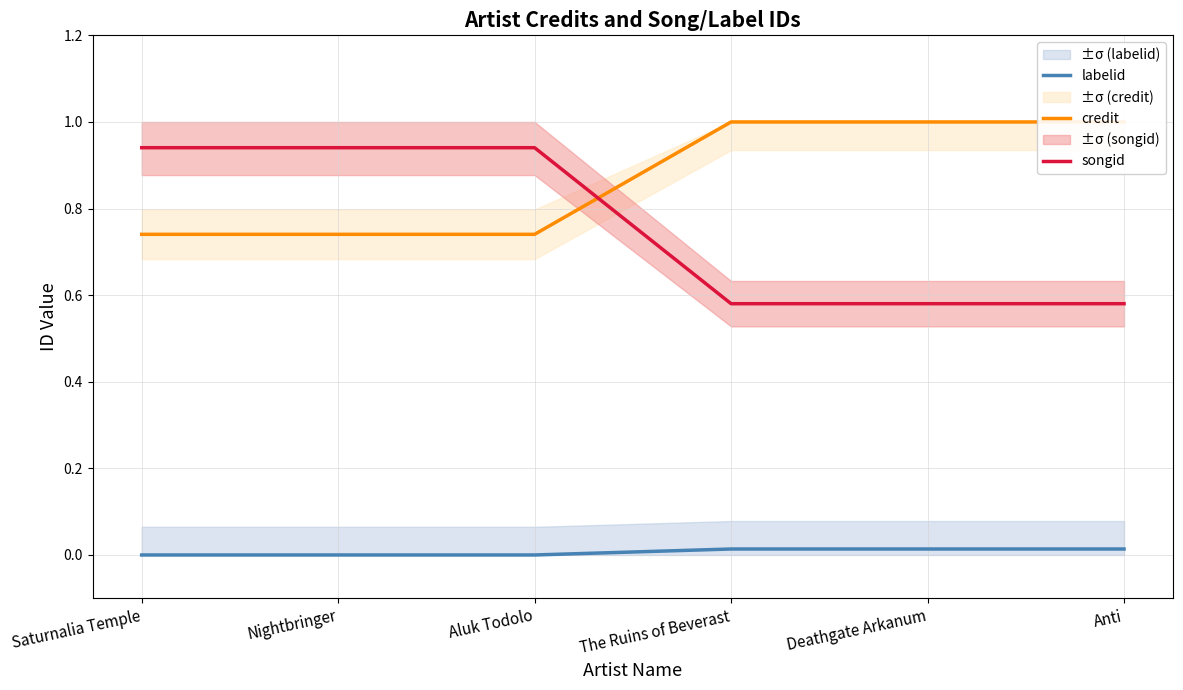

Does the chart display data point markers on the line(s)?

No